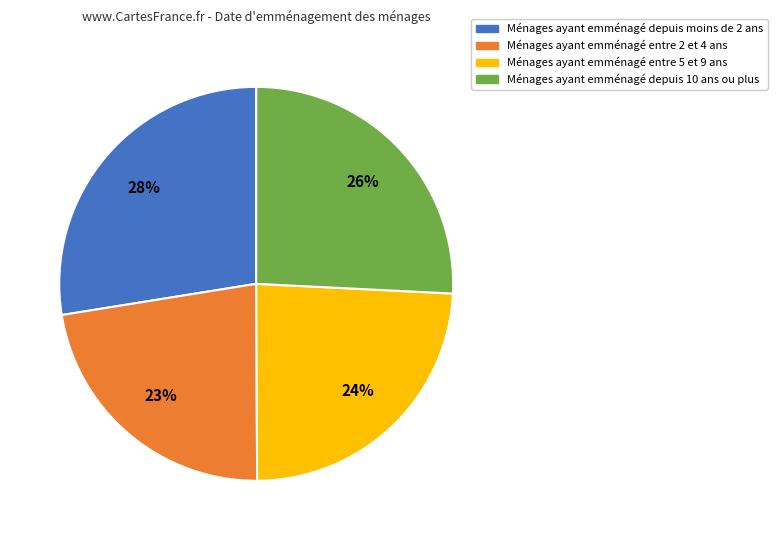

To the nearest percent, what is the difference between the largest and smallest slice percentages?

5%